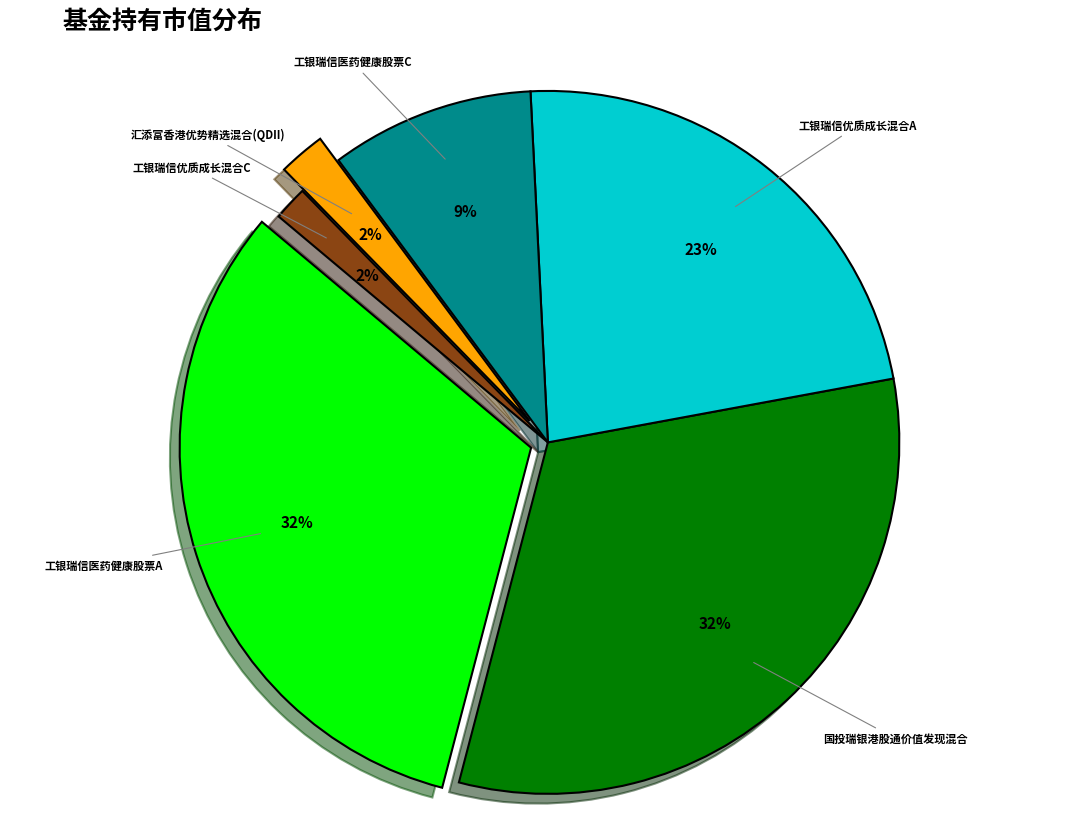

How many slices are in this pie chart?

6